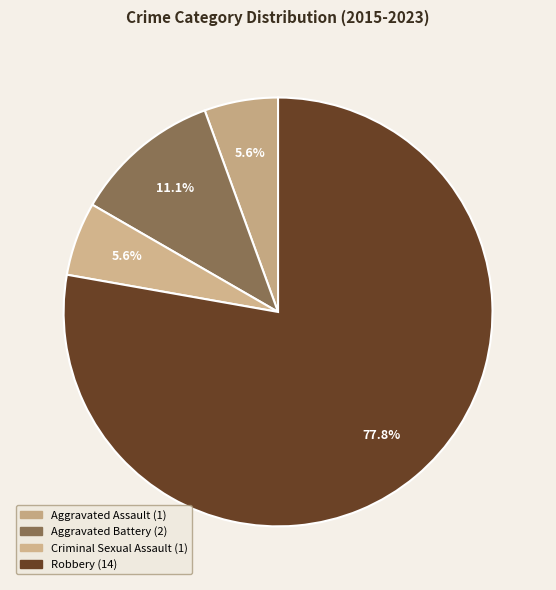

Combined, do Aggravated Battery and Criminal Sexual Assault account for over 50%?

No